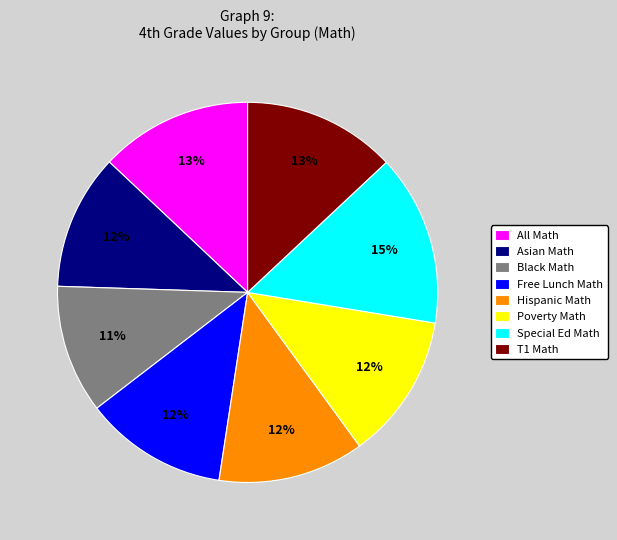

Is it true that Special Ed Math is 15% of the pie?

True